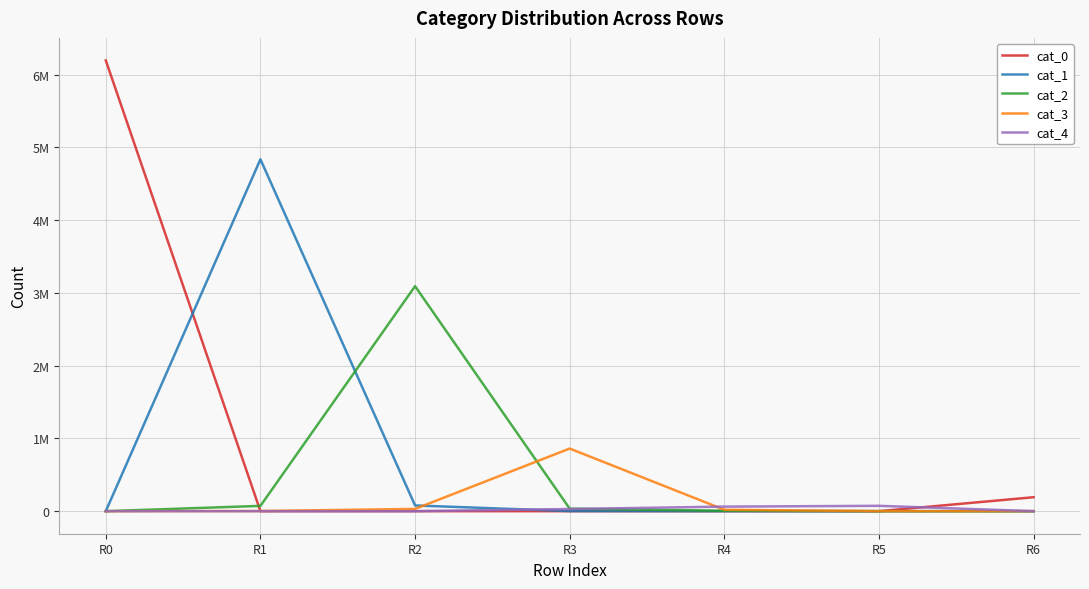

Rank the series by their maximum value, from lowest to highest.

cat_4, cat_3, cat_2, cat_1, cat_0